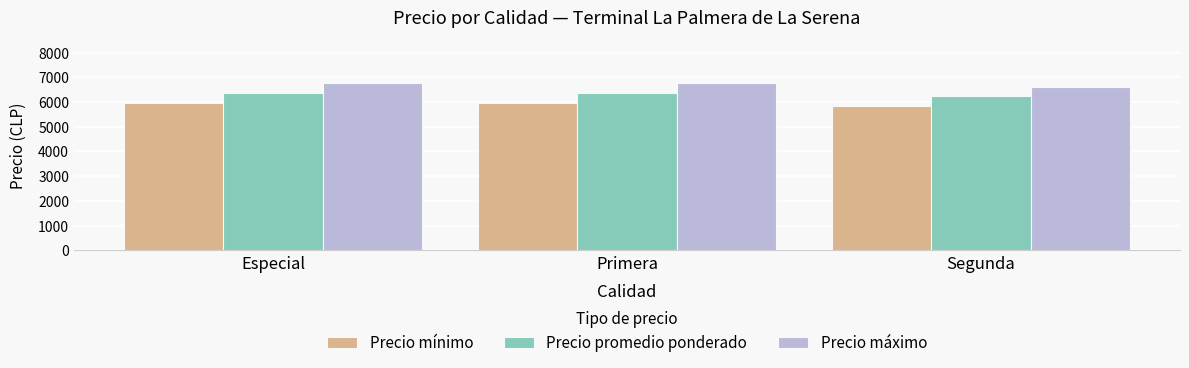

What is the label of the 2nd bar from the left?

Primera